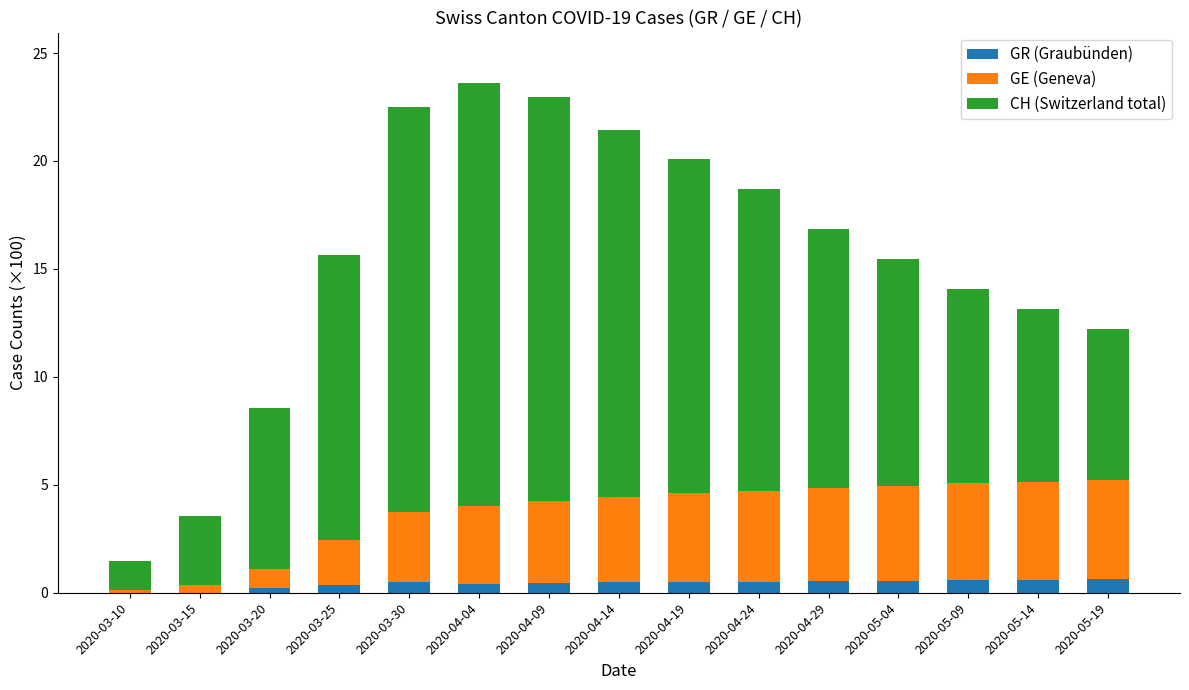

What is the total value across all series at 2020-05-09?

14.1